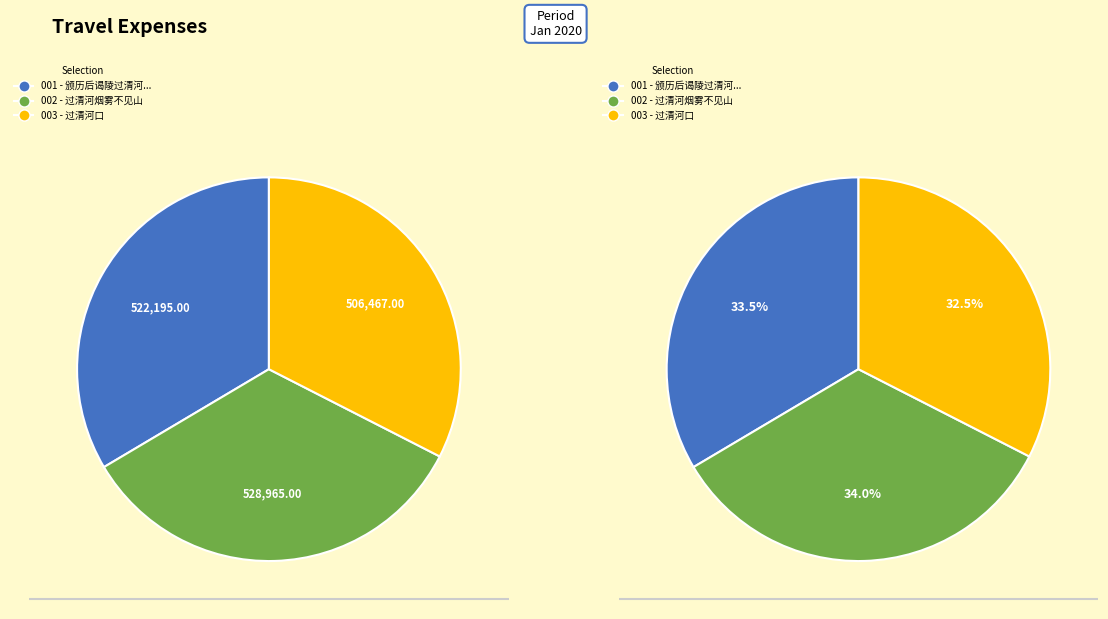

To the nearest percent, what is the average slice percentage?

33%